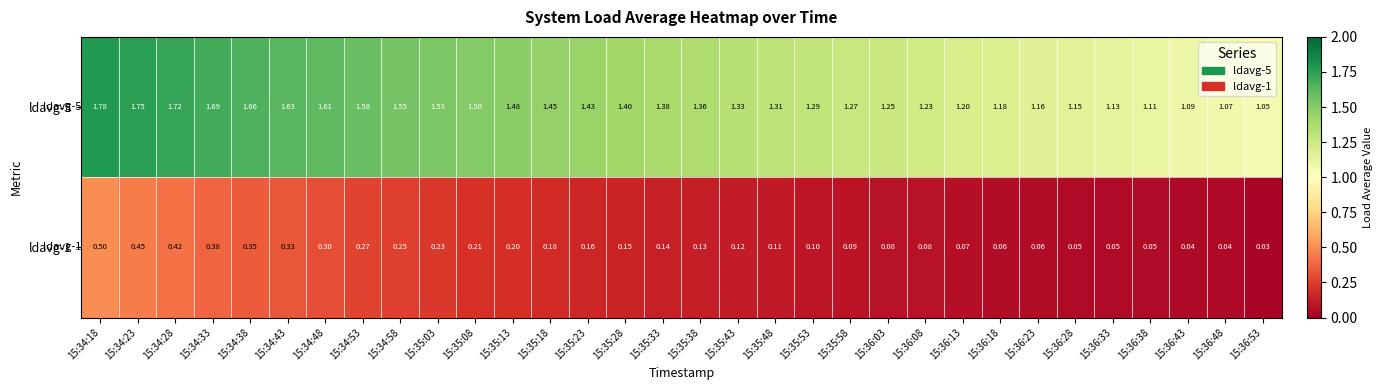

Is the value of ldavg-5 at 15:34:38 greater than the value of ldavg-1 at 15:34:48?

Yes